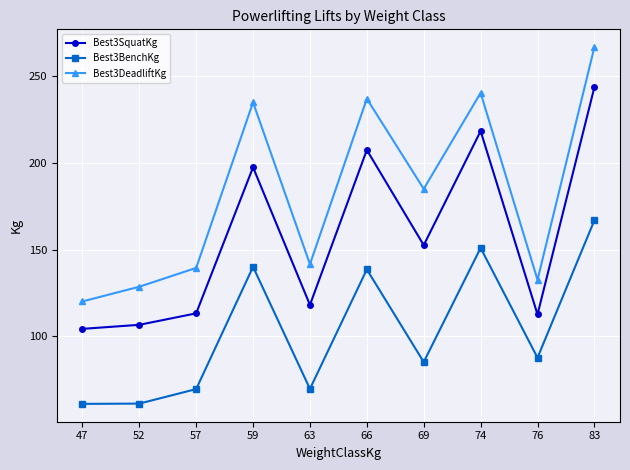

Count the number of categories in the chart.

10